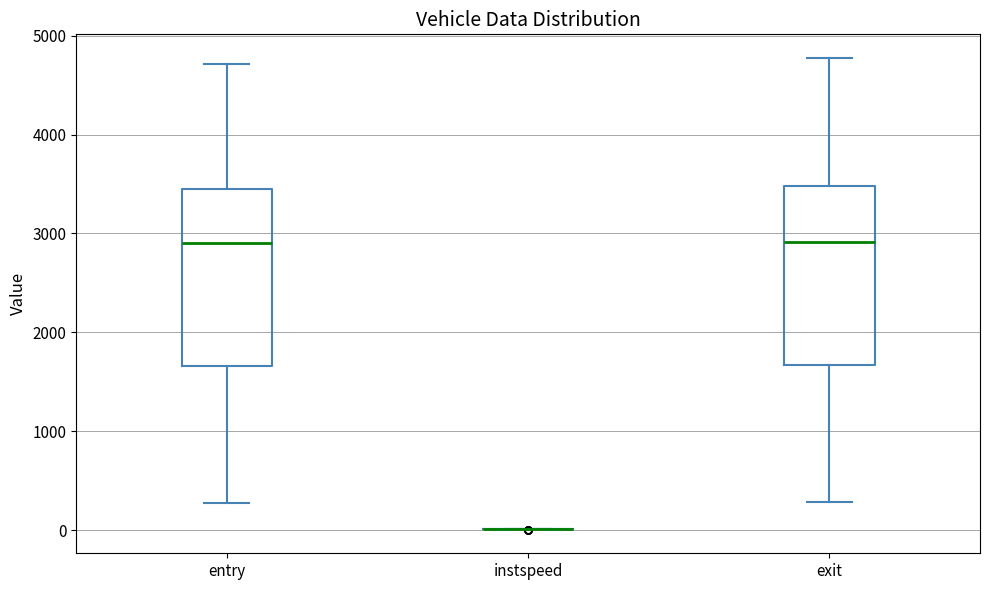

Where is the lower edge of the box for entry on the y-axis? The values are not printed on the chart, so give them approximately, as read against the axis.

1700